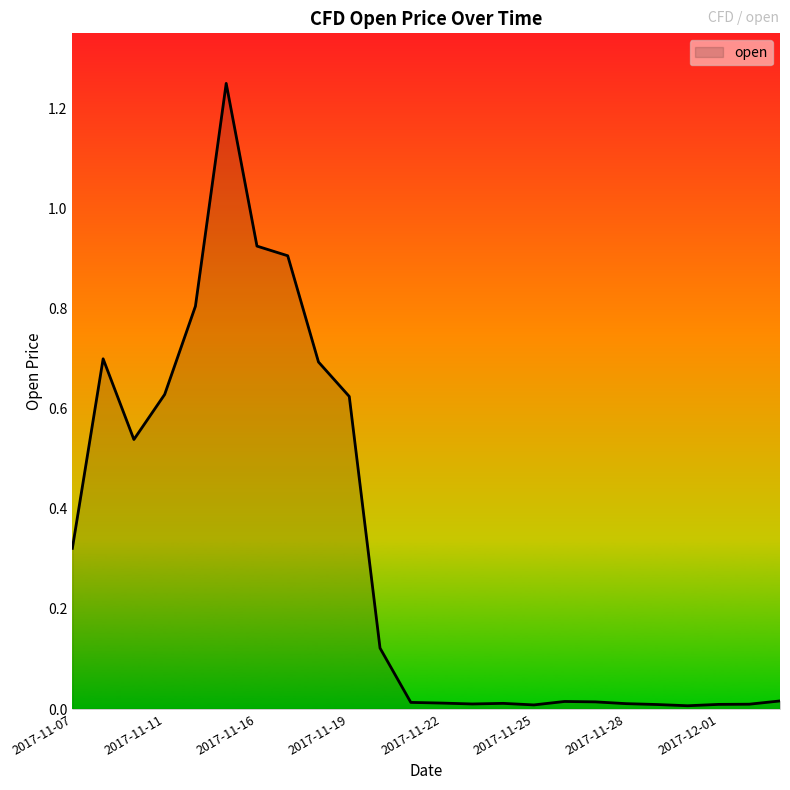

How many lines are shown in the chart?

1